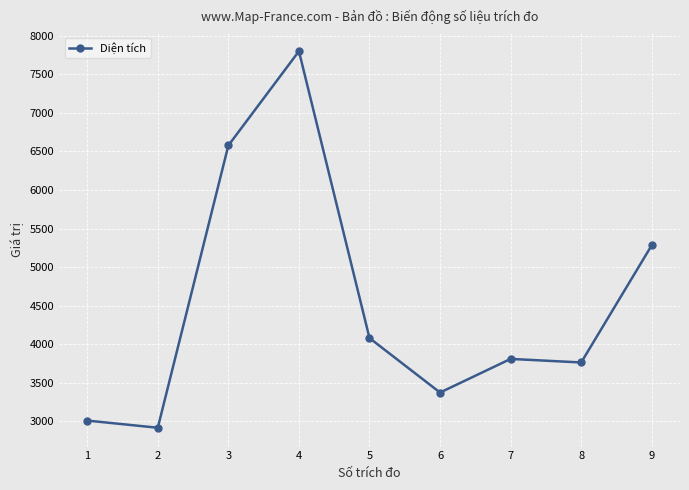

List the labels in order of value, largest first.

4, 3, 9, 5, 7, 8, 6, 1, 2